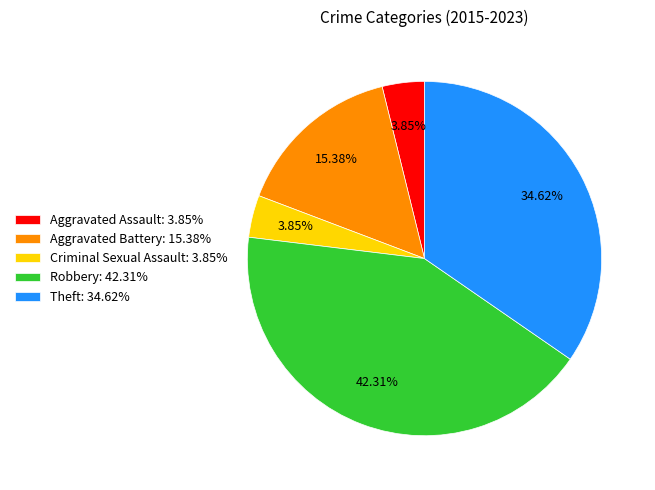

Approximately how many times larger is the value at Aggravated Battery: 15.38% compared to Aggravated Assault: 3.85%?

4.0